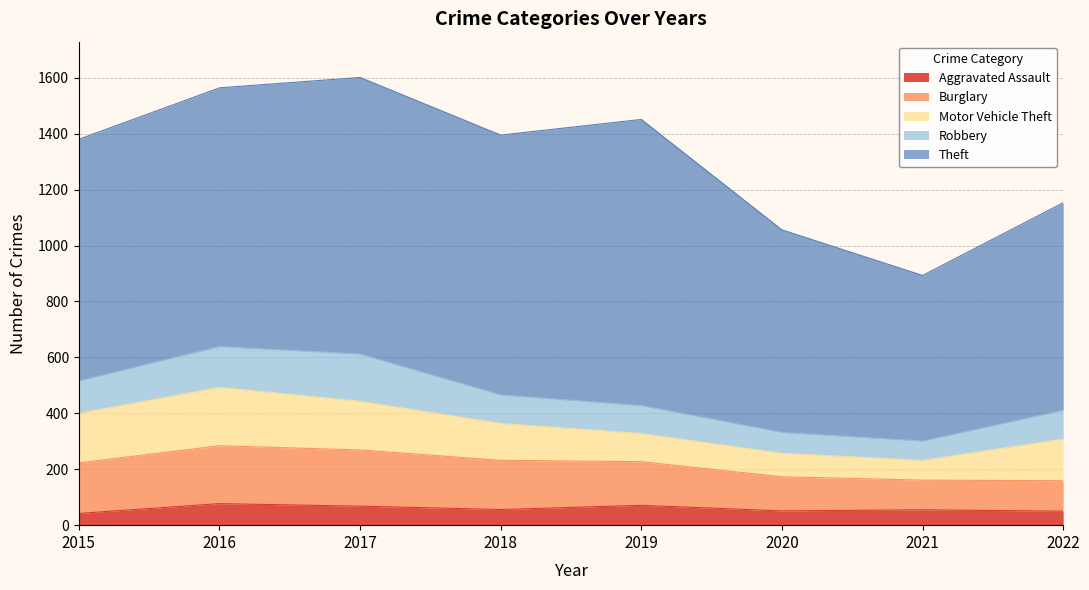

Count the number of categories in the chart.

8